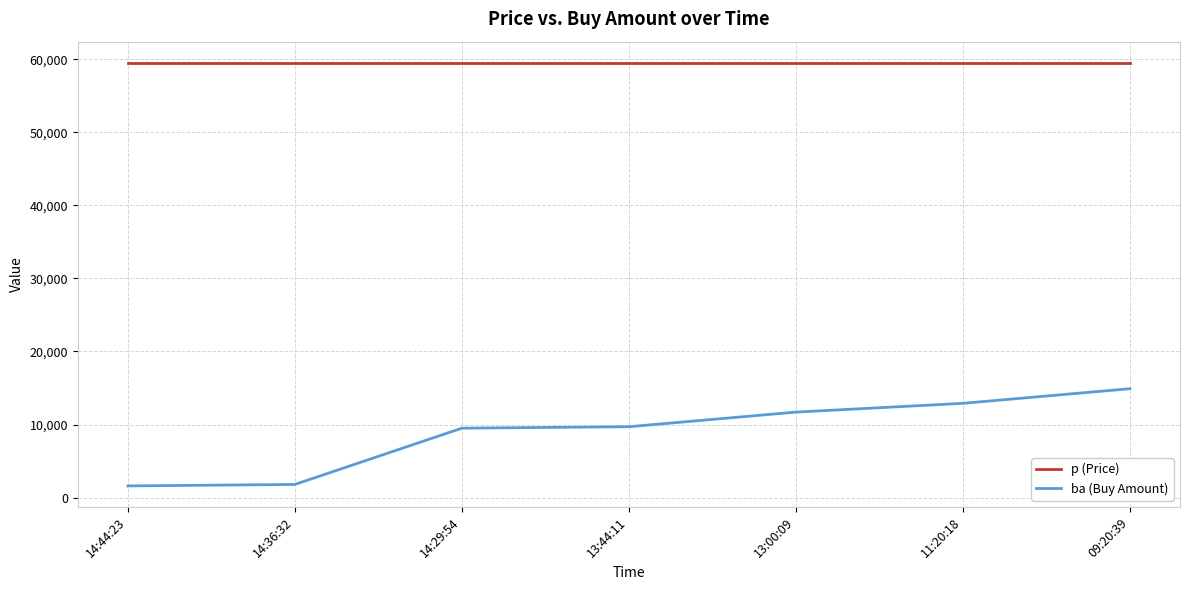

Which series has the largest total across all categories?

p (Price)